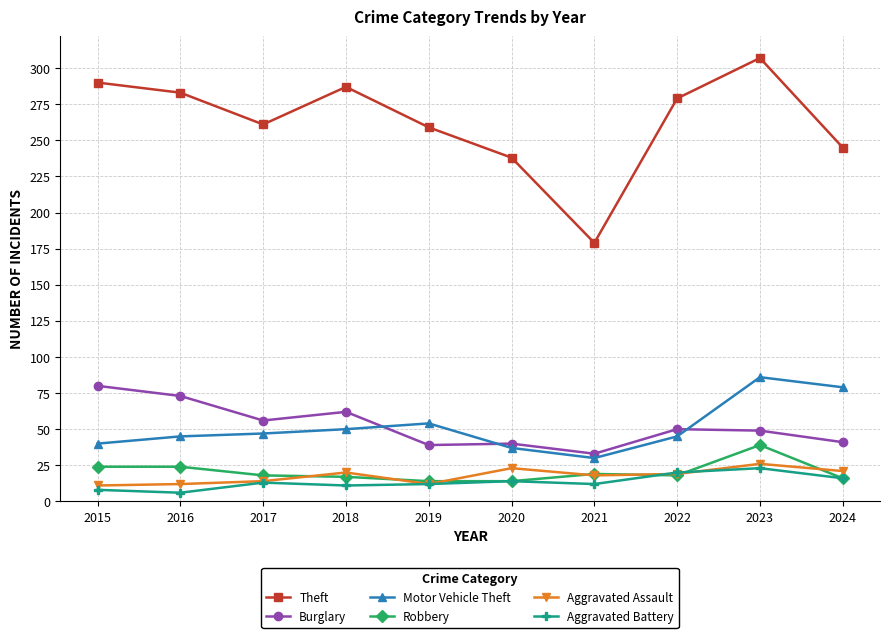

What is the maximum value shown in the chart?

307